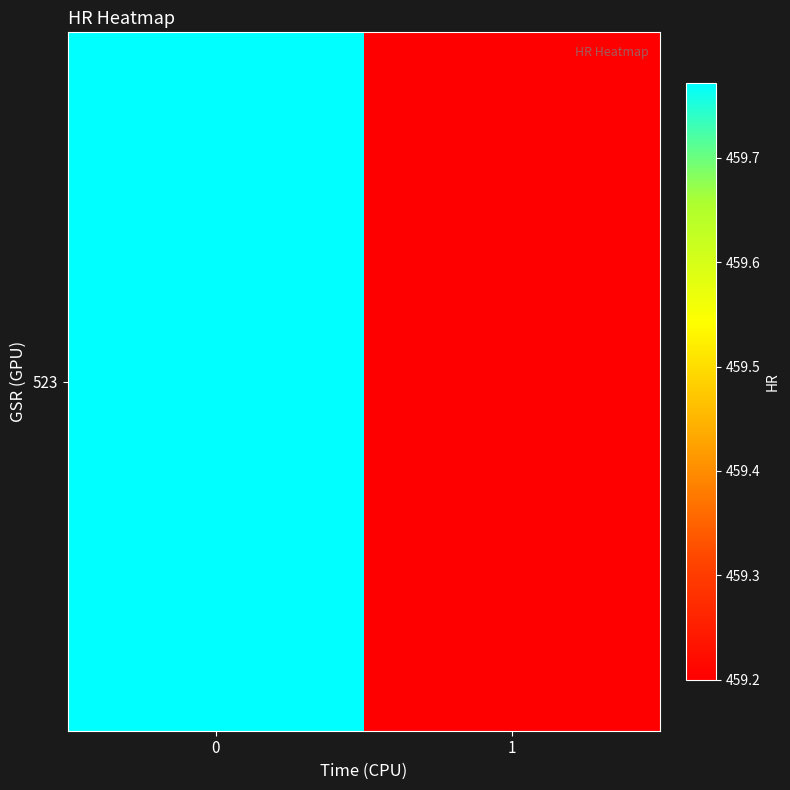

At which label is the value closest to 459?

1